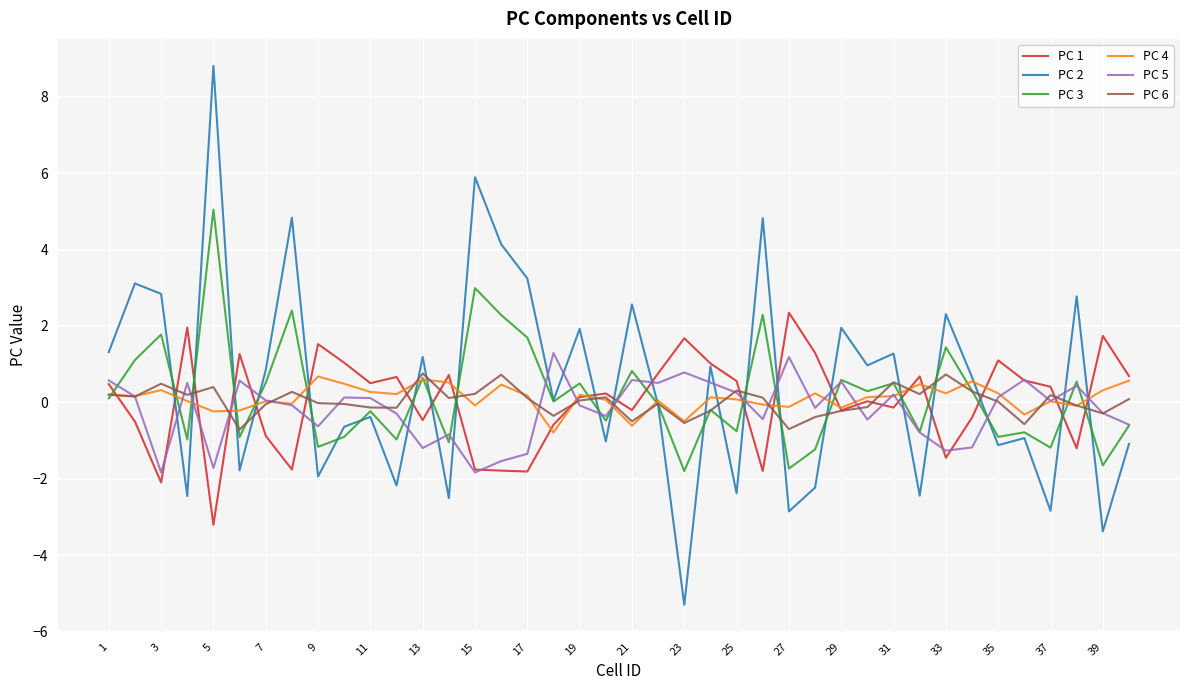

What is the maximum value shown in the chart?

8.8